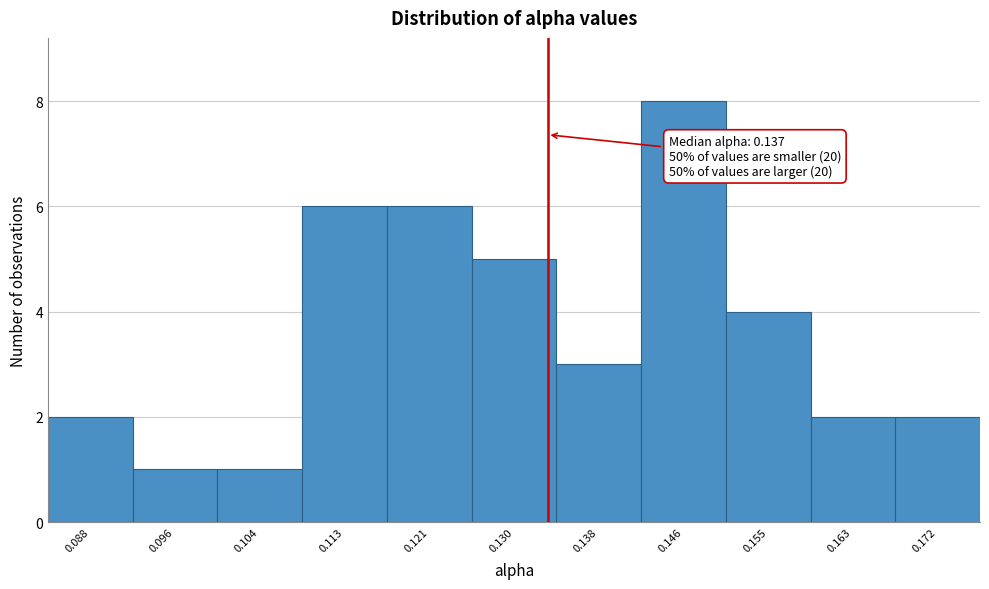

Reading left to right, what are all the values shown in this chart?

2	1	1	6	6	5	3	8	4	2	2